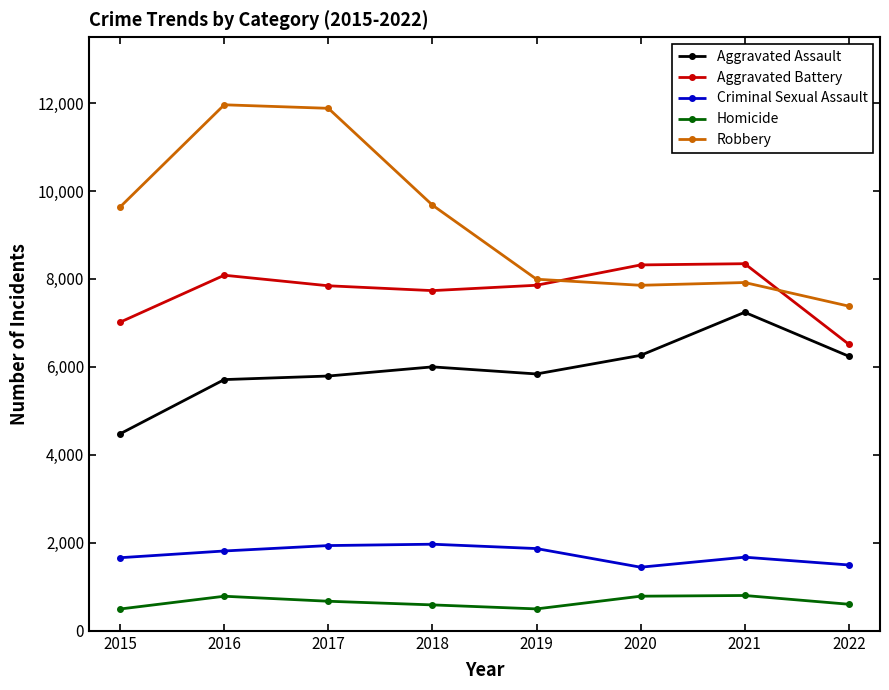

What is the difference between the maximum and minimum values in the Homicide series?

307